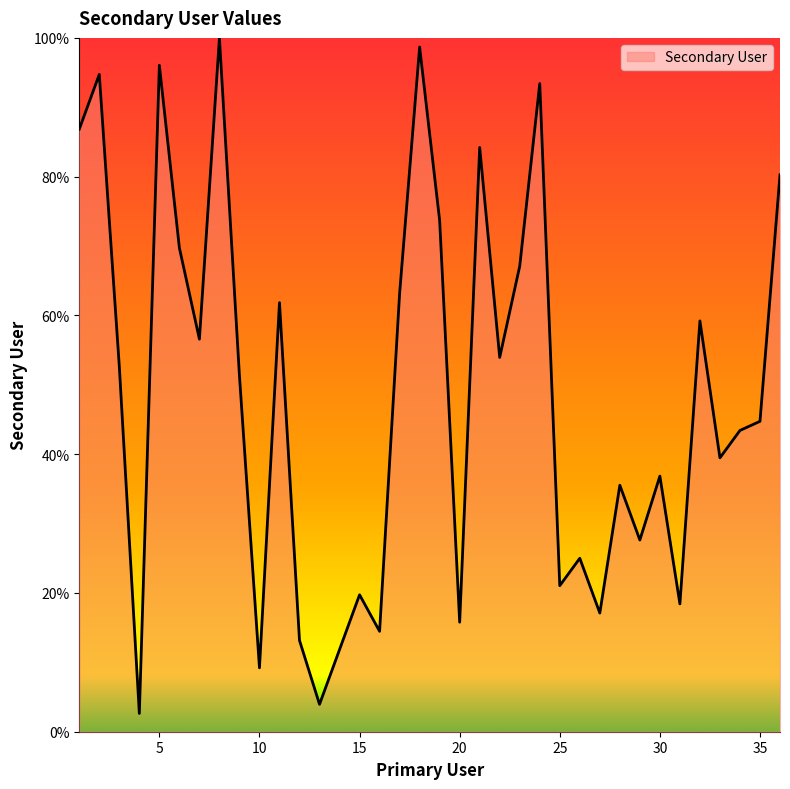

What is the smallest value displayed?

2.6